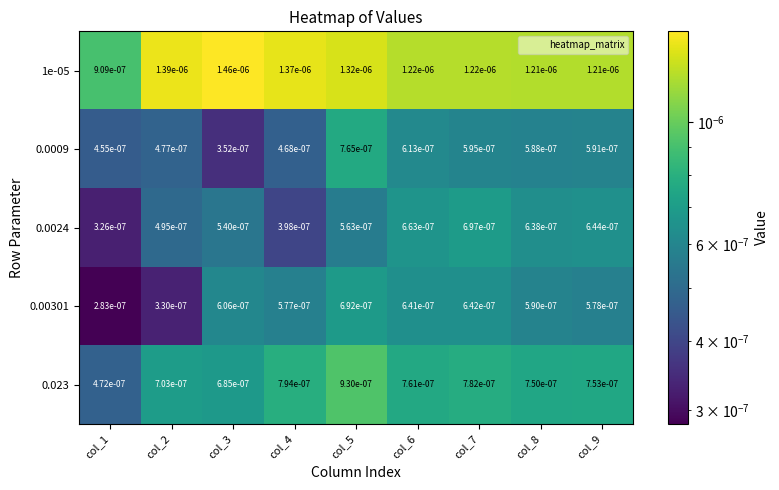

Is the value of 0.0024 at col_4 greater than the value of 0.0009 at col_9?

No